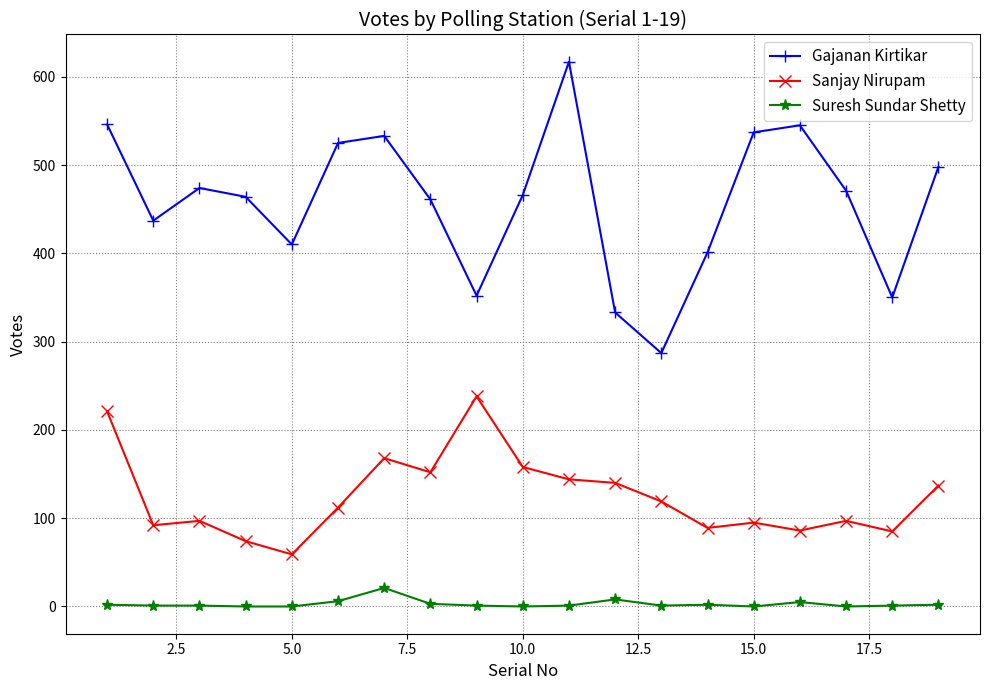

What is the maximum value for Suresh Sundar Shetty?

21